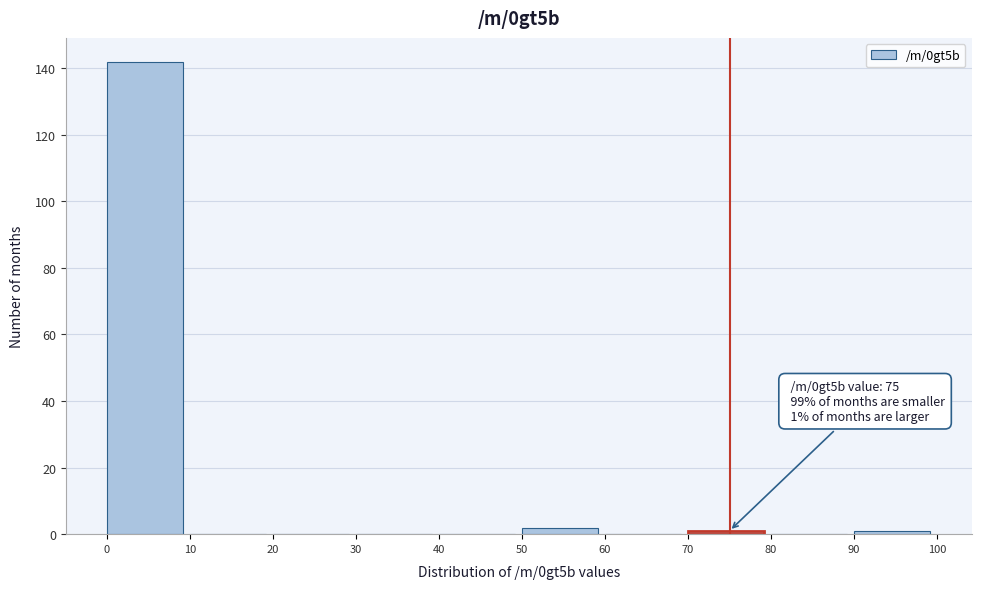

Which range on the x-axis has the tallest bar?

0 to 10